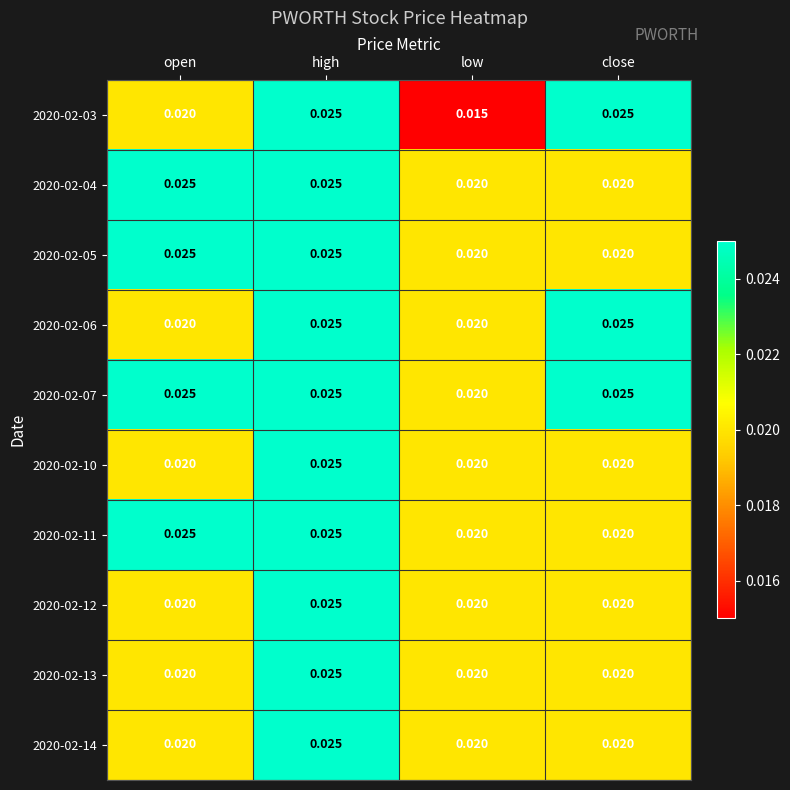

Which series has the largest total across all categories?

2020-02-07